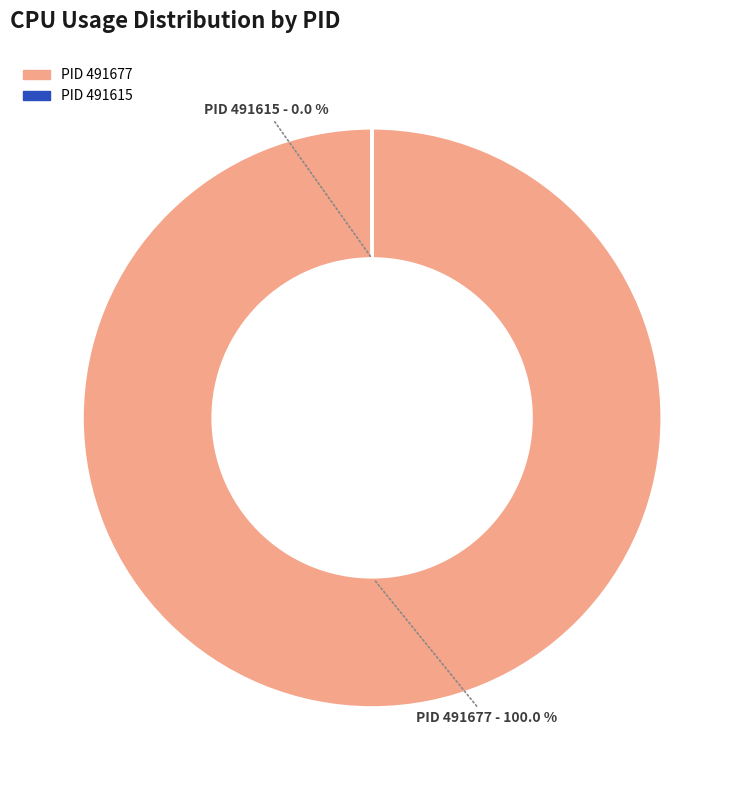

Is there any slice that represents more than half of the pie?

Yes